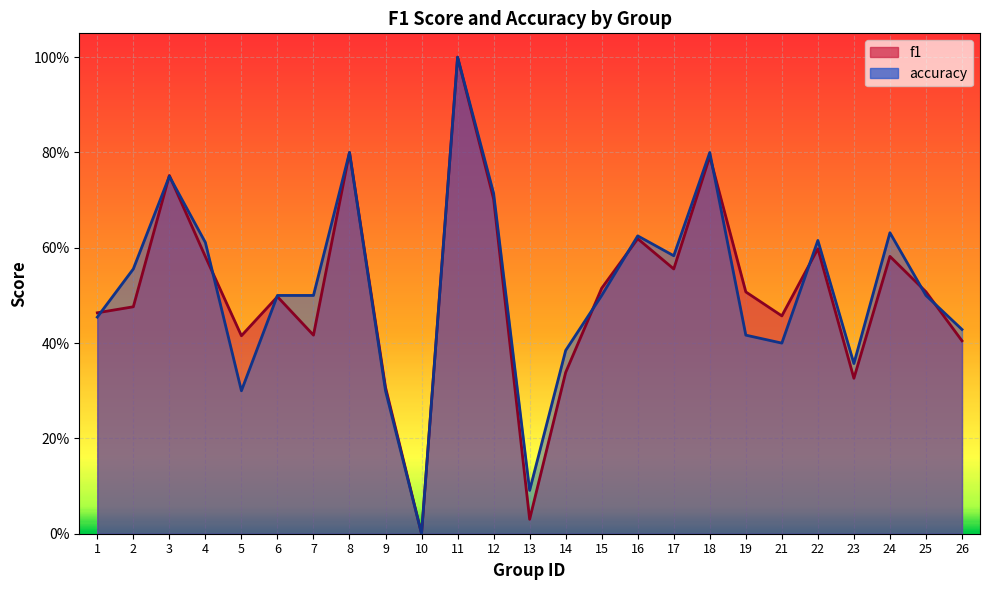

After their last crossing, which series has the higher values: accuracy or f1?

accuracy